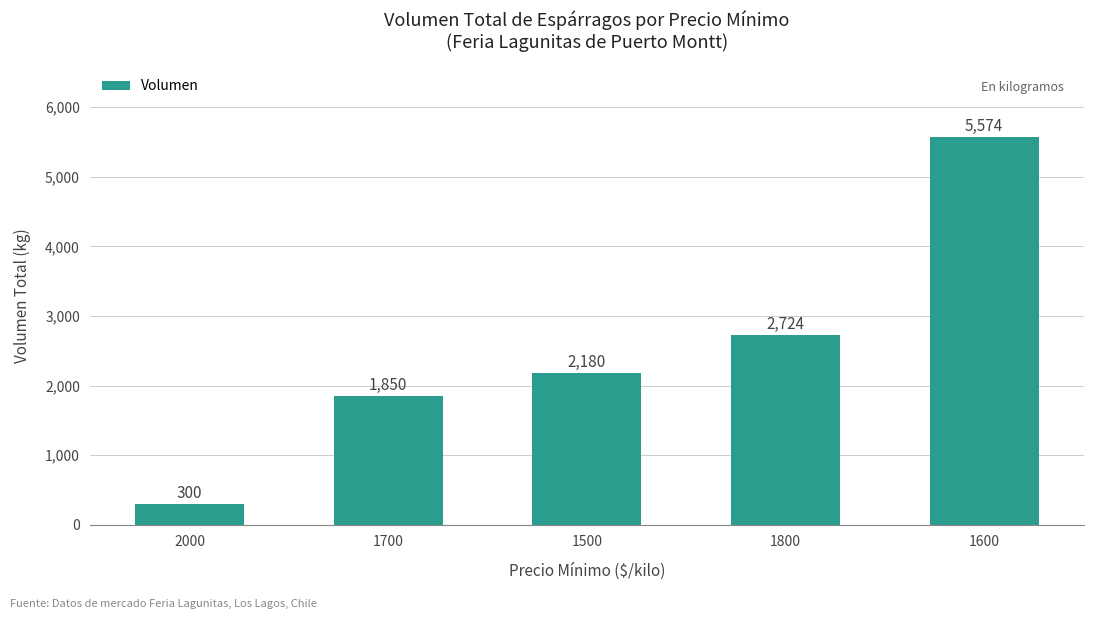

Read the value at 1600, to the nearest 100.

5600